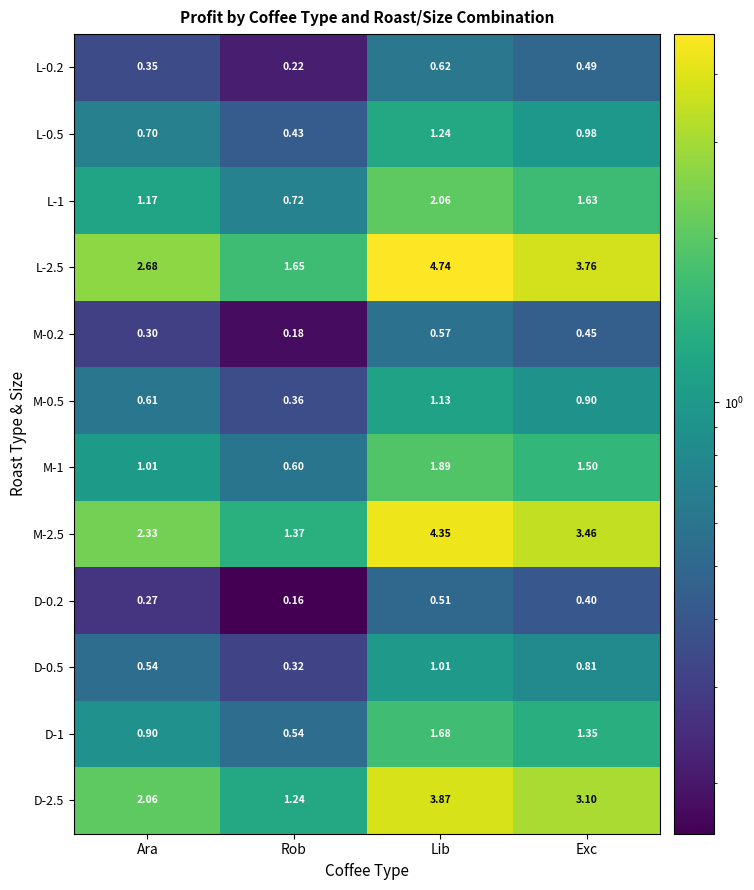

Rank the categories by L-0.2 value from lowest to highest.

Rob, Ara, Exc, Lib